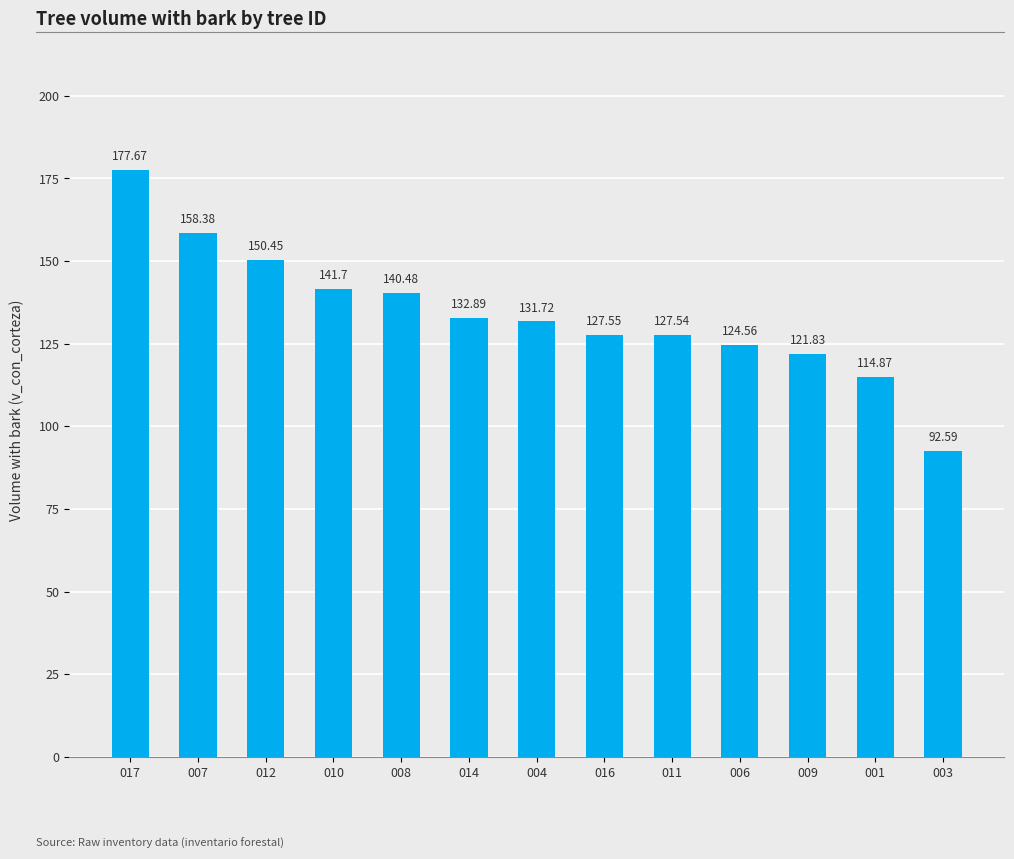

At which label is the value closest to 135?

014